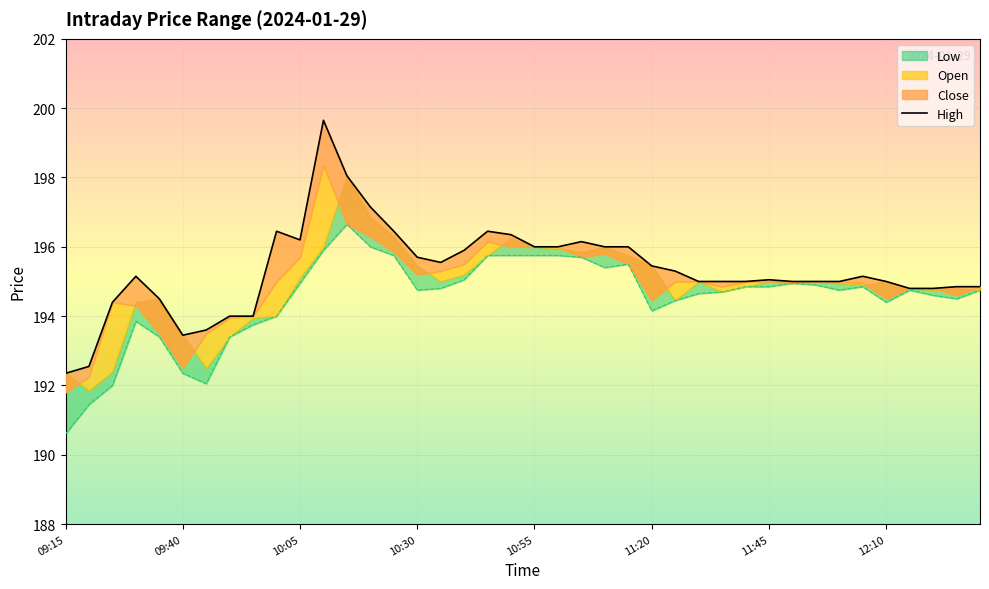

Is it true that High equals 104.1 at 10:25?

False